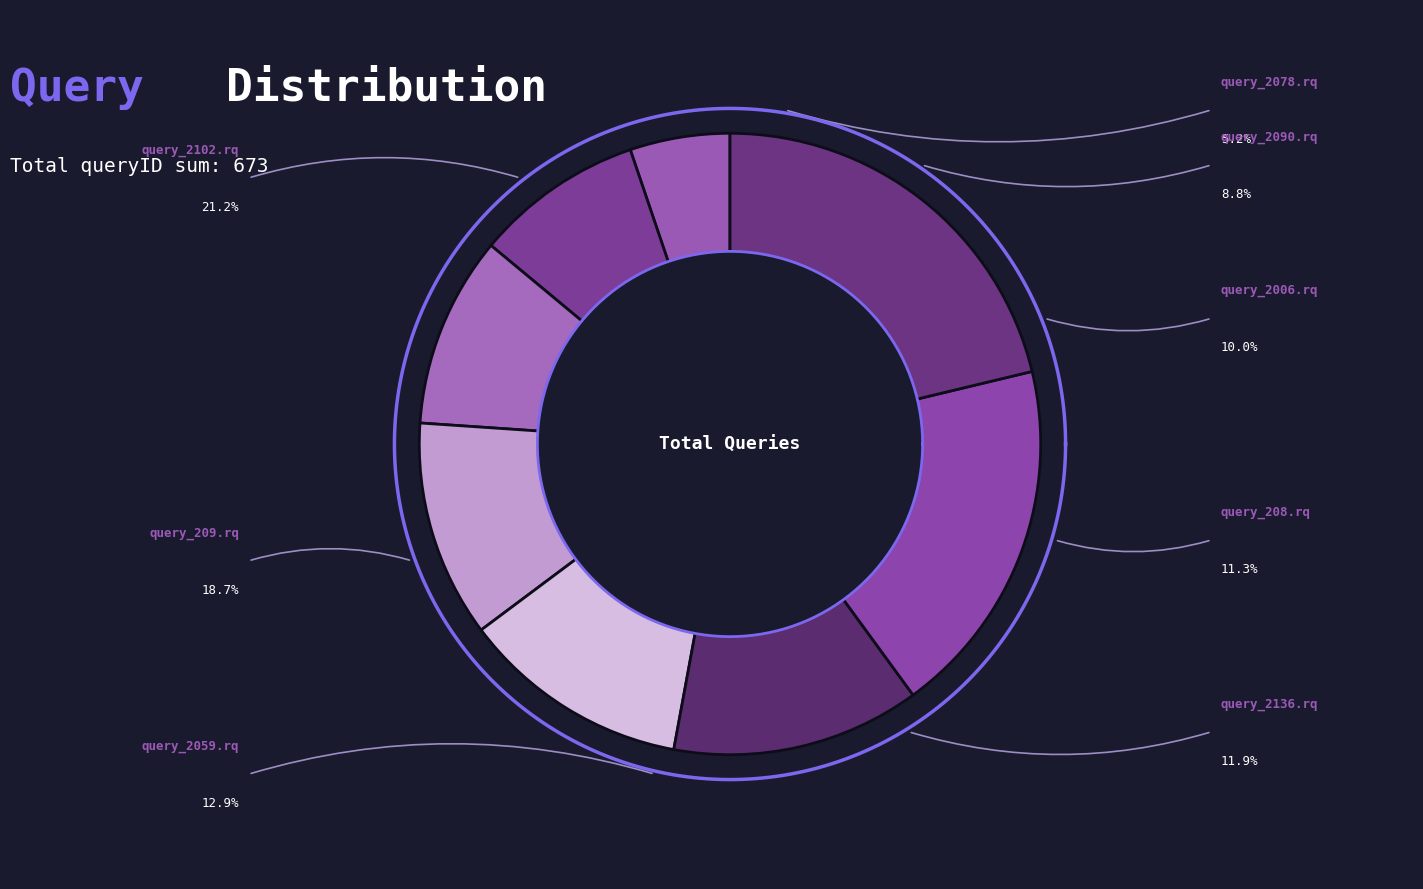

What percentage is the query_209.rq slice, to the nearest percent?

19%